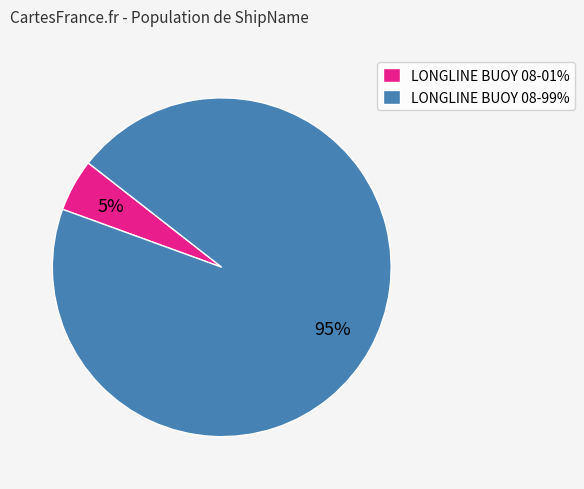

Rank the categories by value from highest to lowest.

LONGLINE BUOY 08-99%, LONGLINE BUOY 08-01%